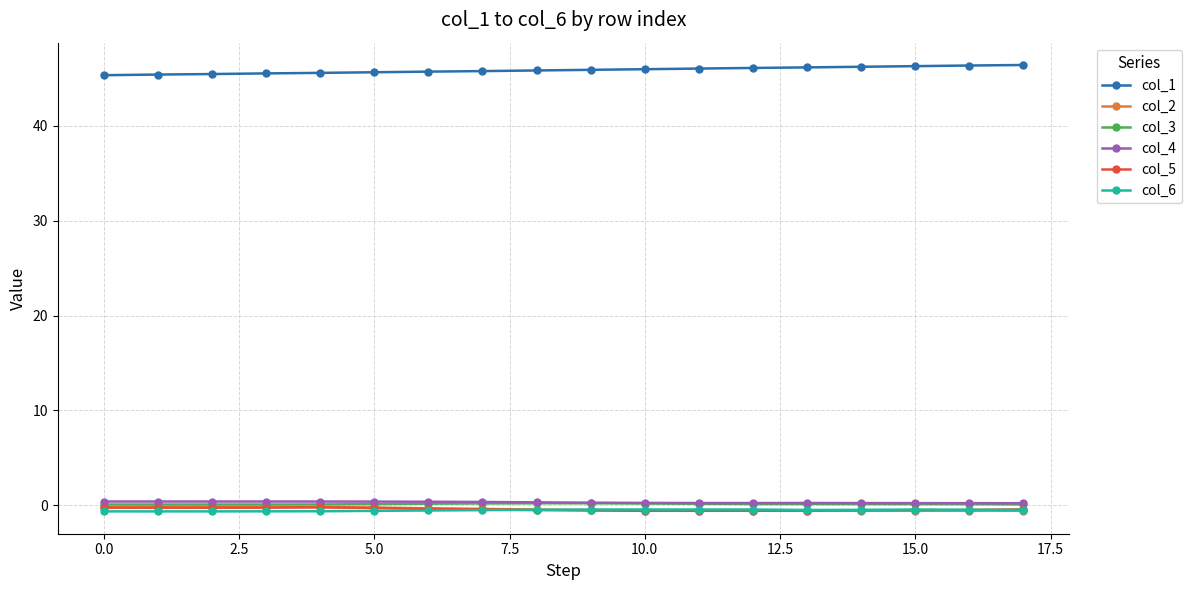

What is the maximum value shown in the chart?

46.4